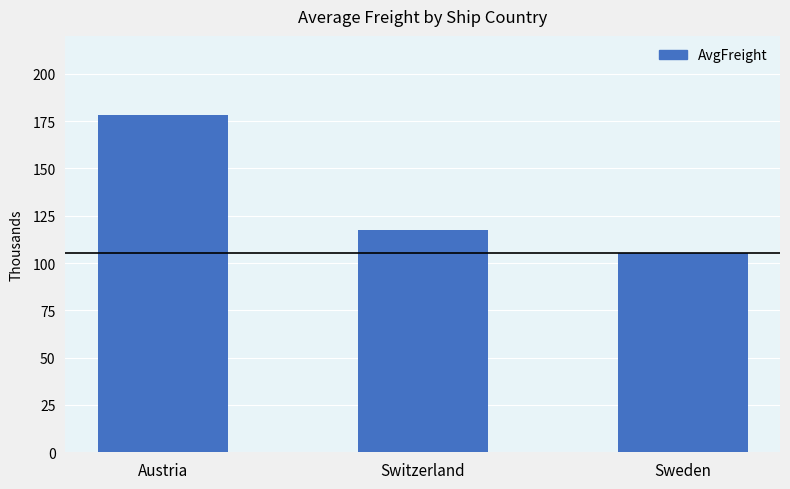

Is it true that the value at Sweden is 151.4?

False